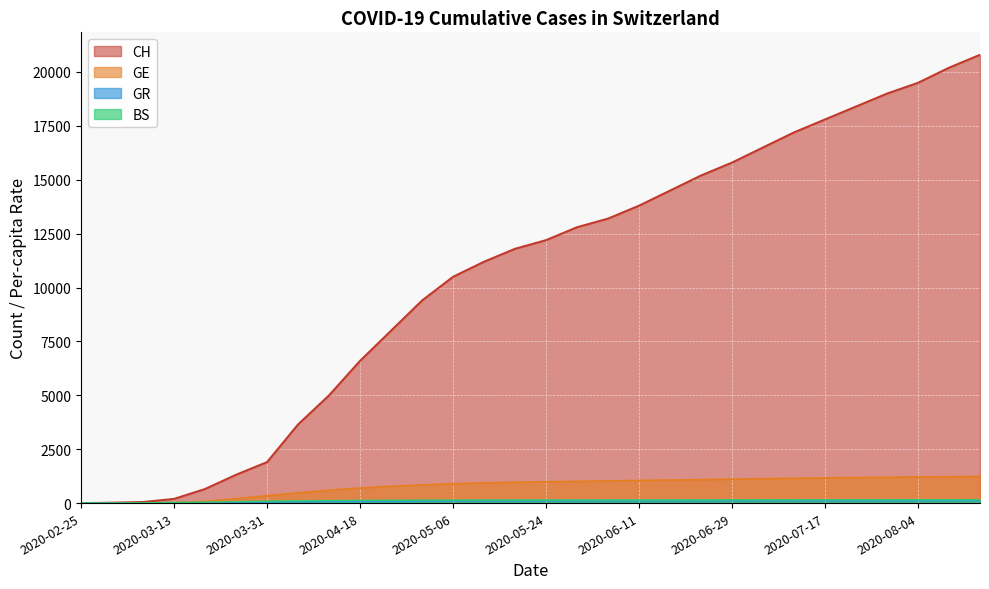

How many values in BS are above zero?

29